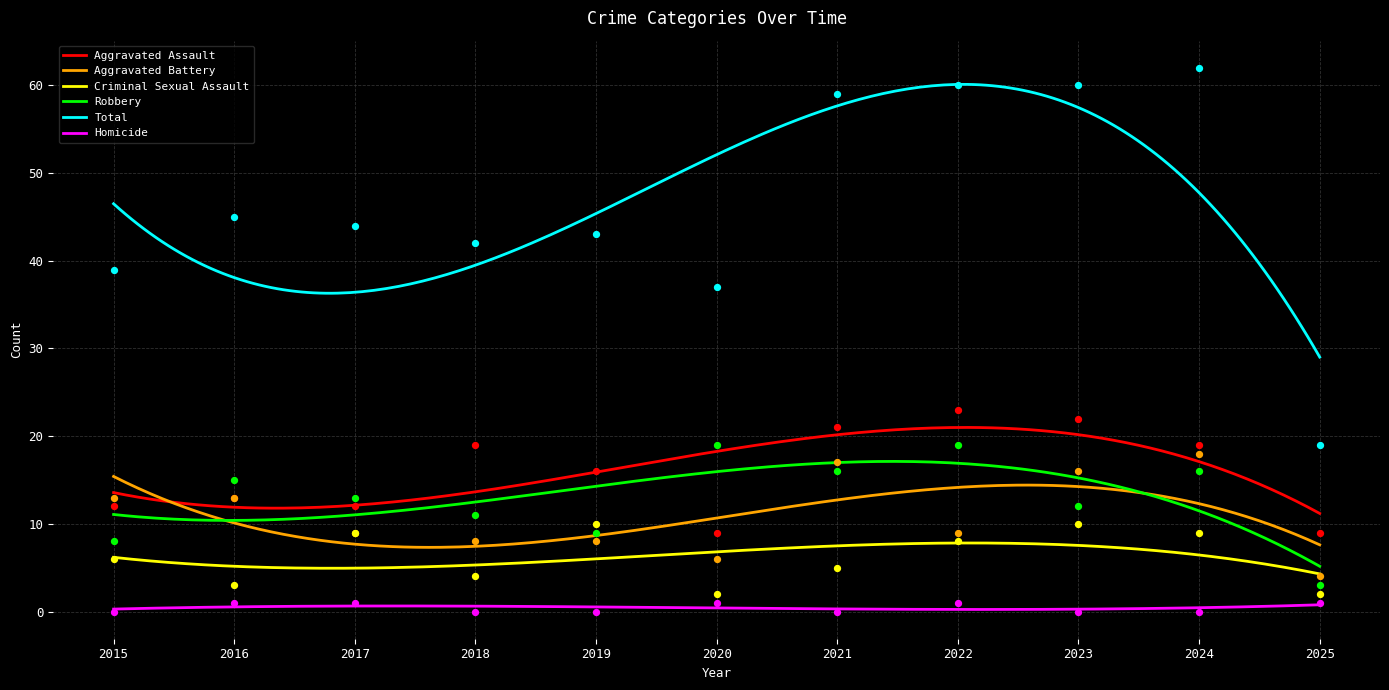

At how many categories does at least one series exceed 4?

11